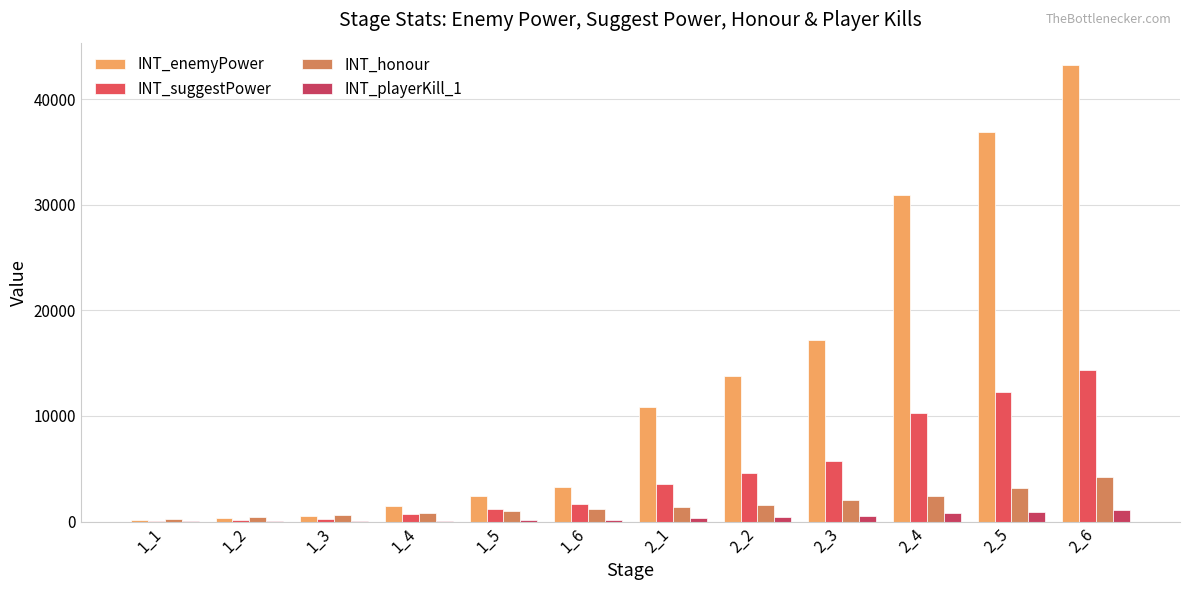

Are the bars grouped side by side (vs. stacked)?

Yes